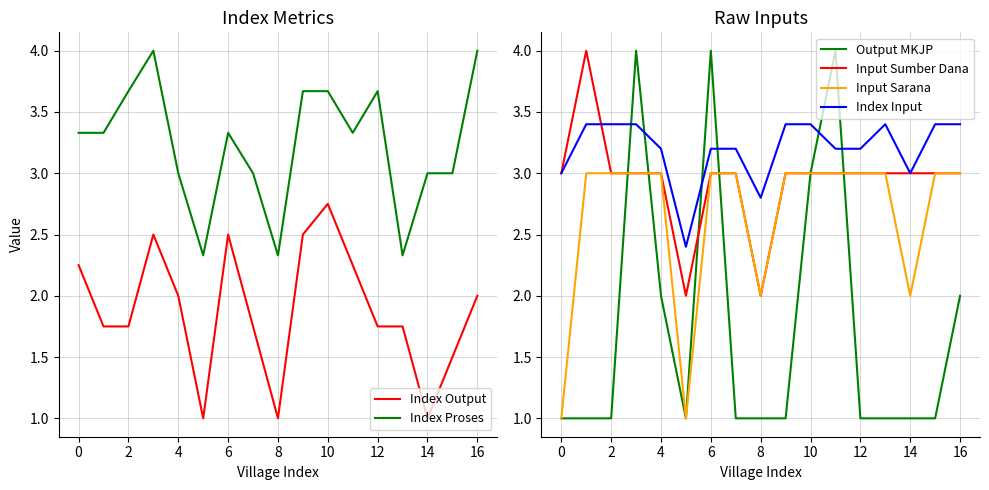

What is the sum of all Index Proses values?

55.0